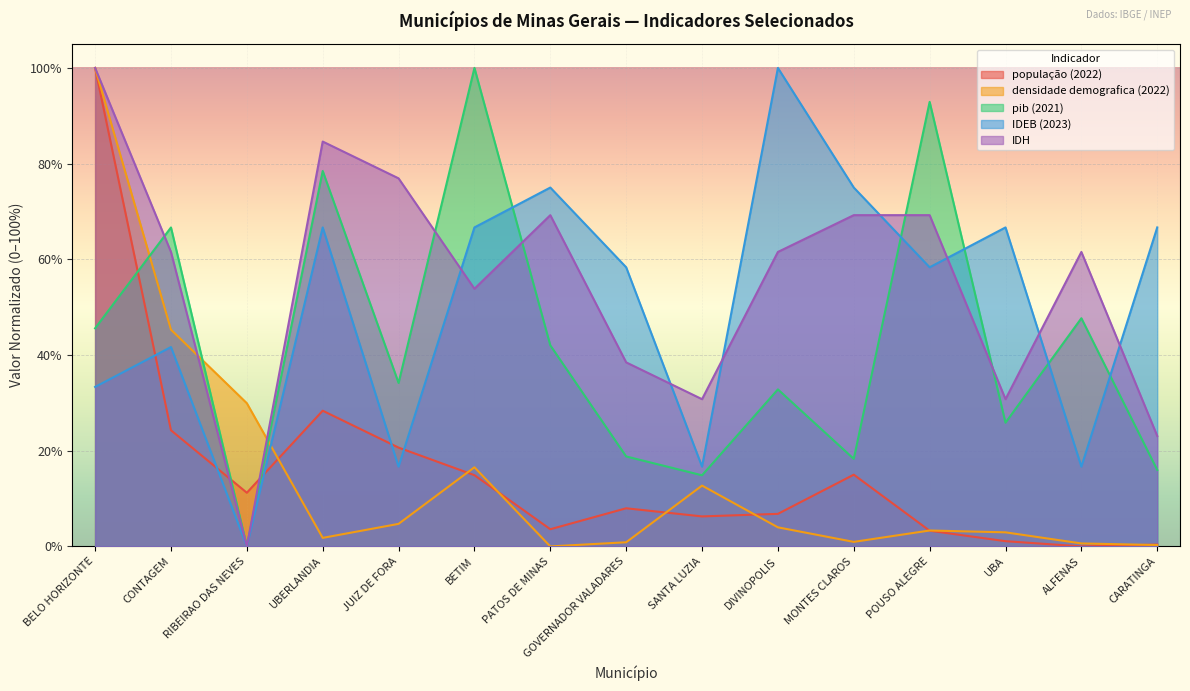

Between JUIZ DE FORA and ALFENAS, which is larger?

JUIZ DE FORA